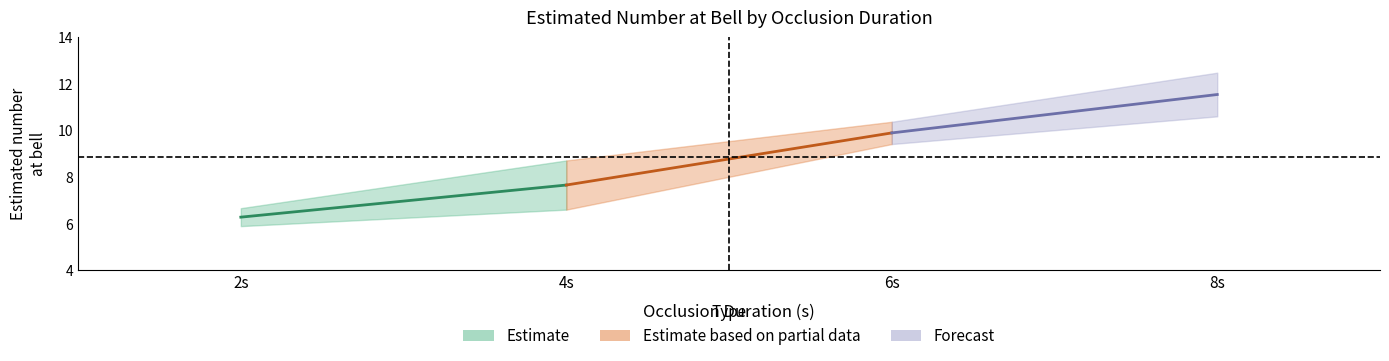

True or false: Estimated number at bell has more than 2 points higher than both neighbors.

False